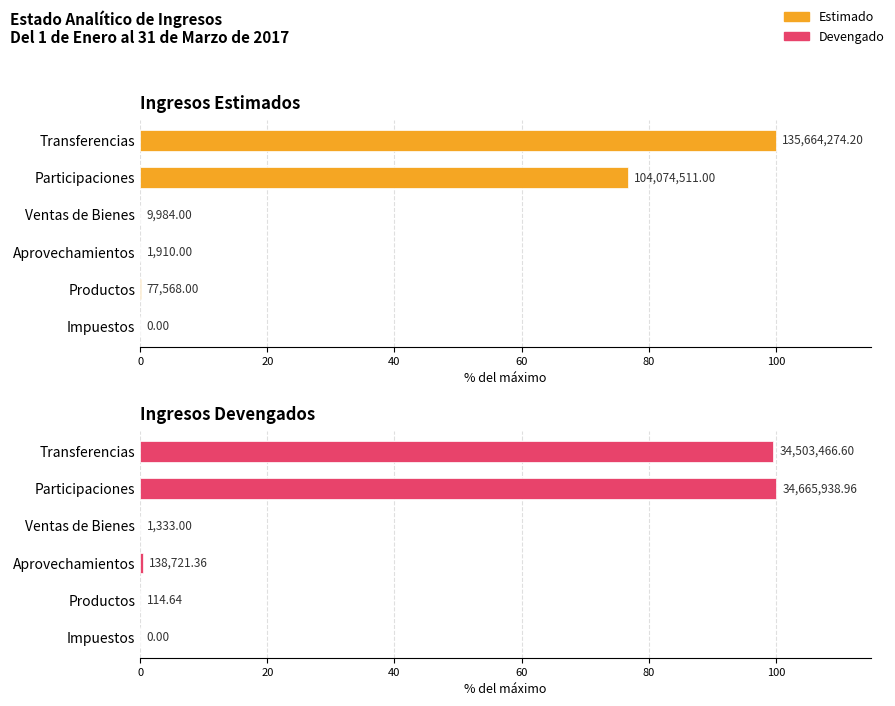

The Estimado series shows 20.1 at 100. True or false?

False